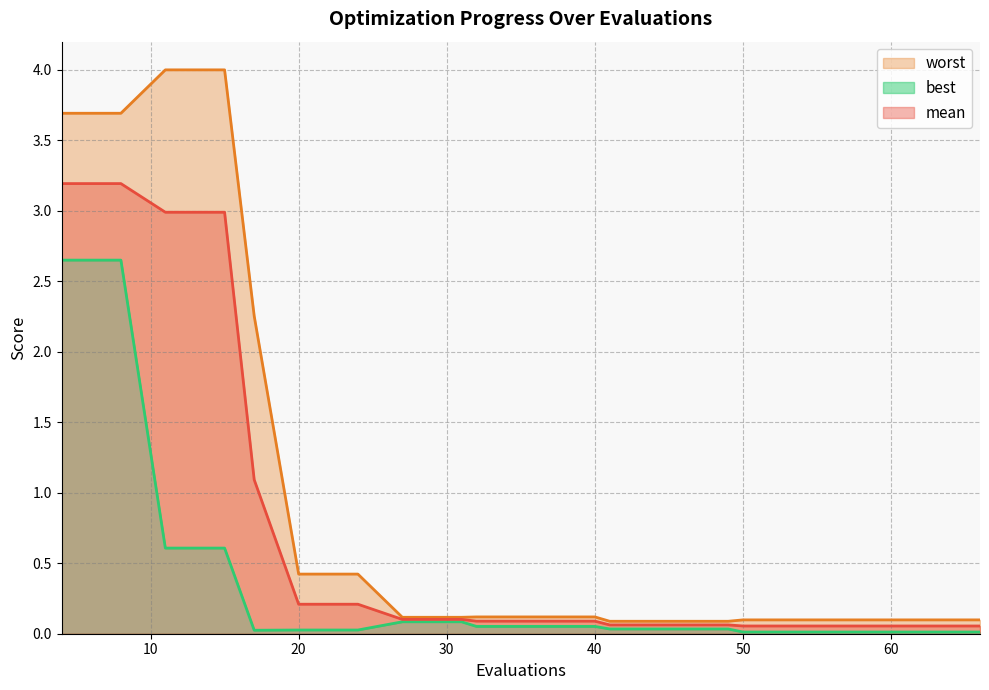

Which category has the lowest value across all series?

50